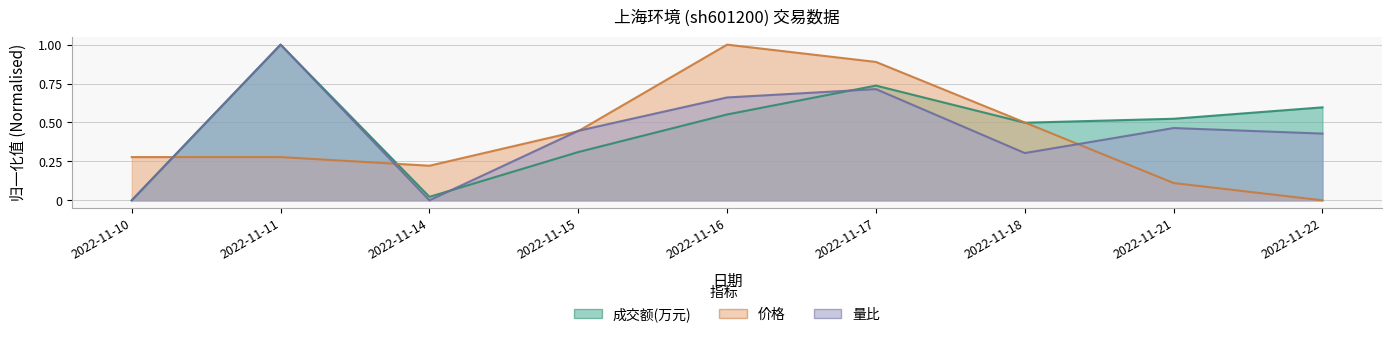

True or false: 成交额(万元) has a value of 0.5 at 2022-11-18.

True